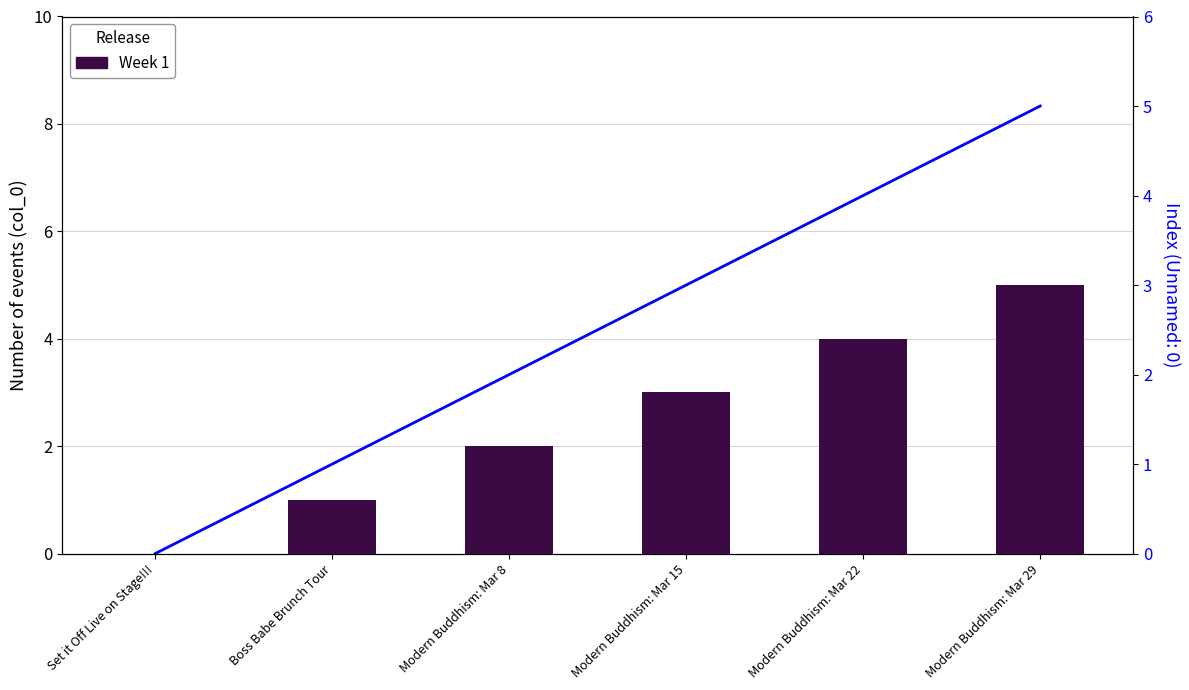

How many values are above zero?

5